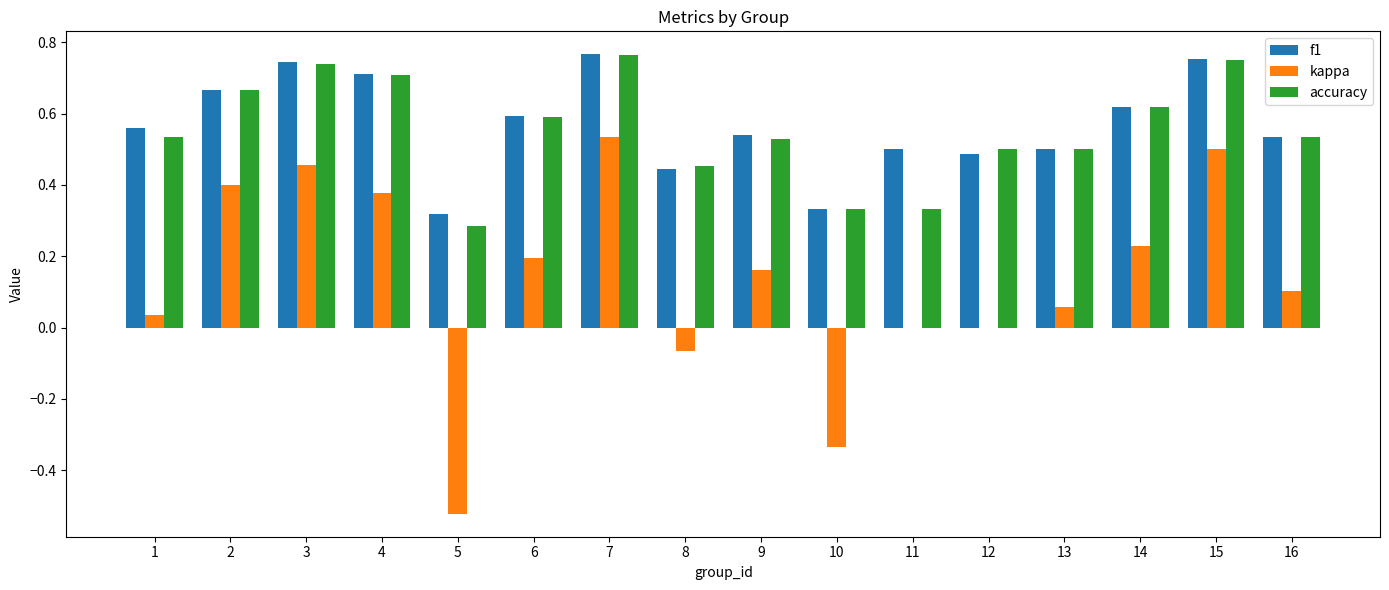

Where is f1 nearest to the value 0?

5